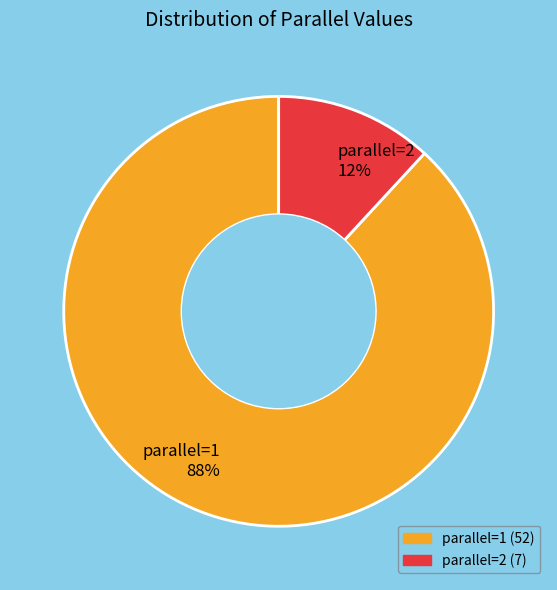

Combined, do parallel=1 and parallel=2 account for over 50%?

Yes